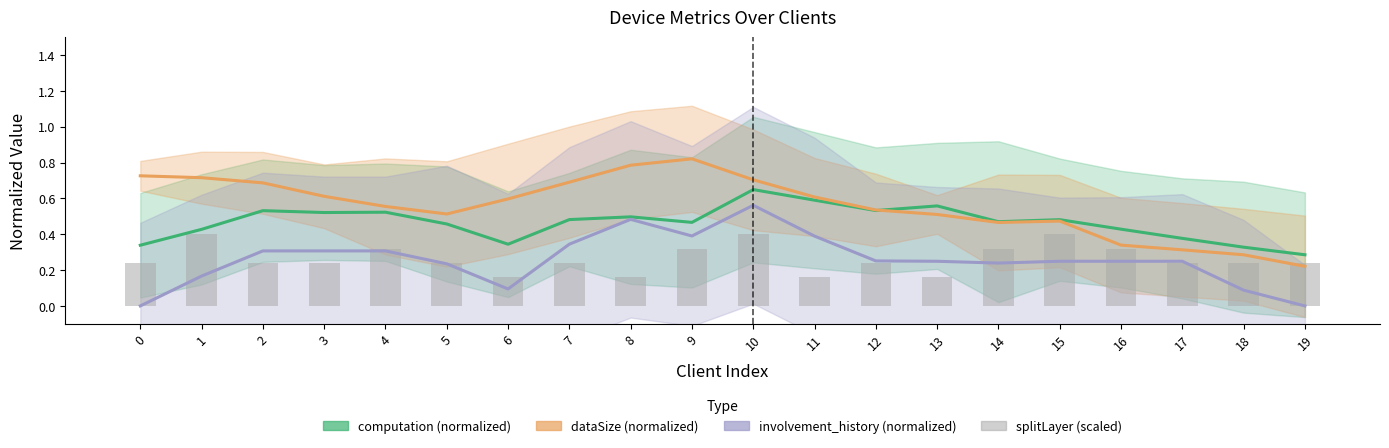

Read the dataSize (normalized) value at 10.

0.7